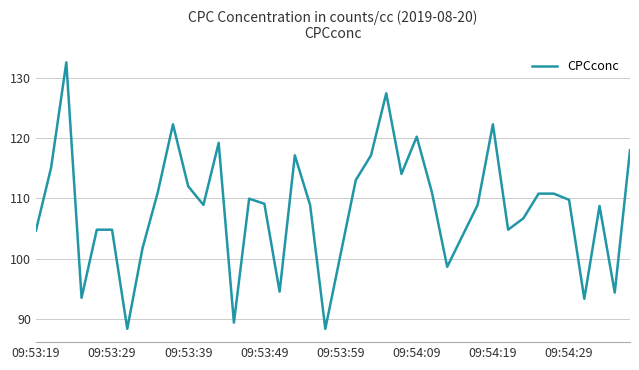

Is this an area chart (filled region under the line)?

No